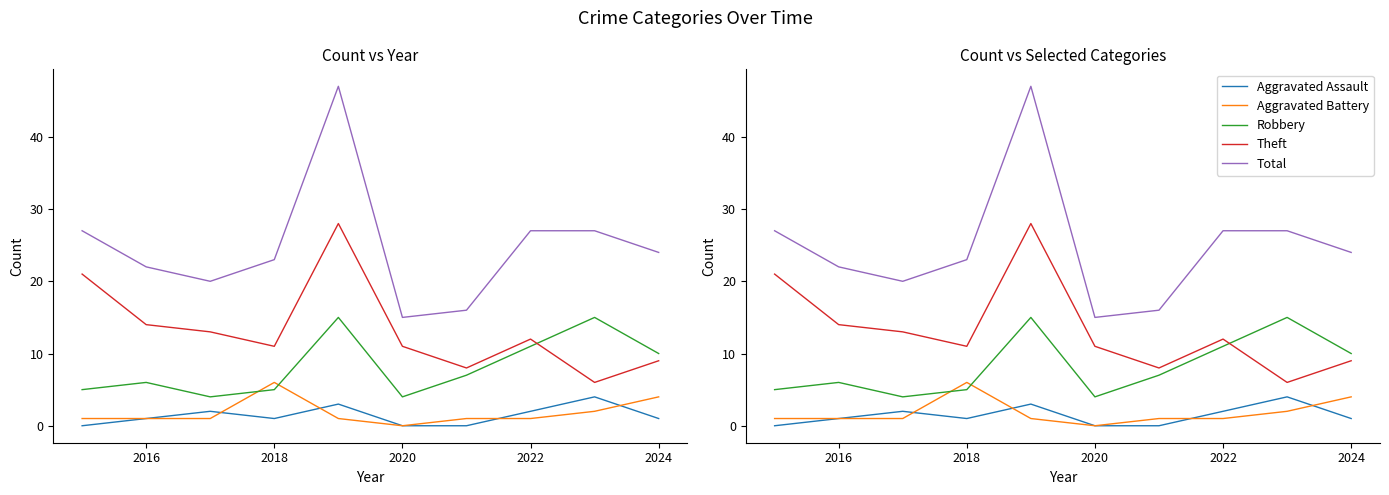

How many lines are shown in the chart?

5